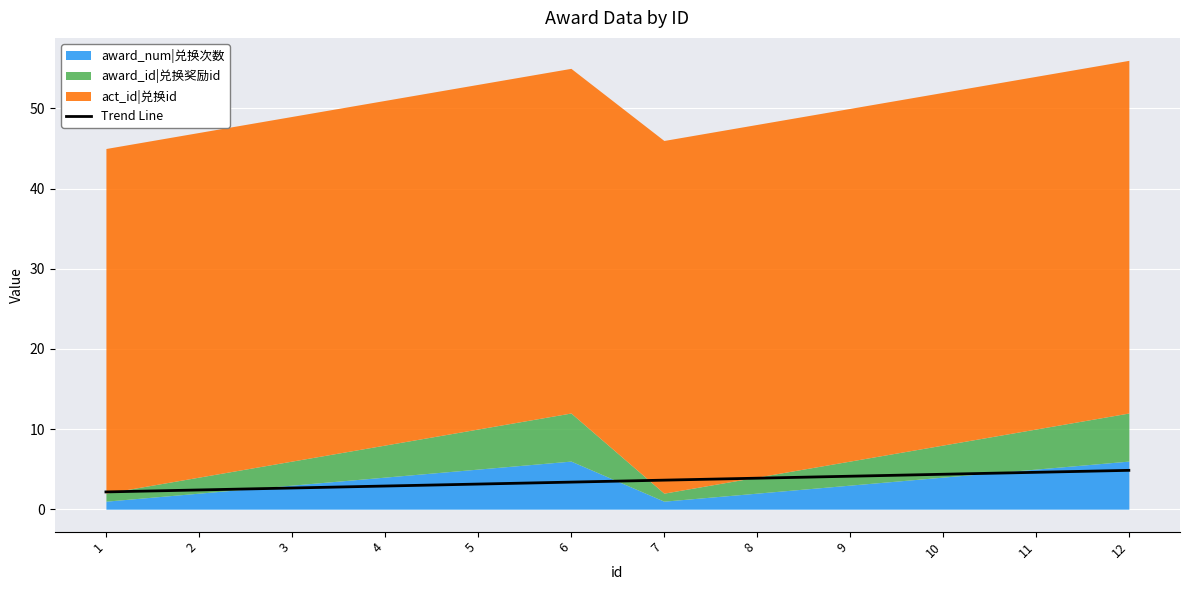

True or false: the data shows 3.4 at 6.

True